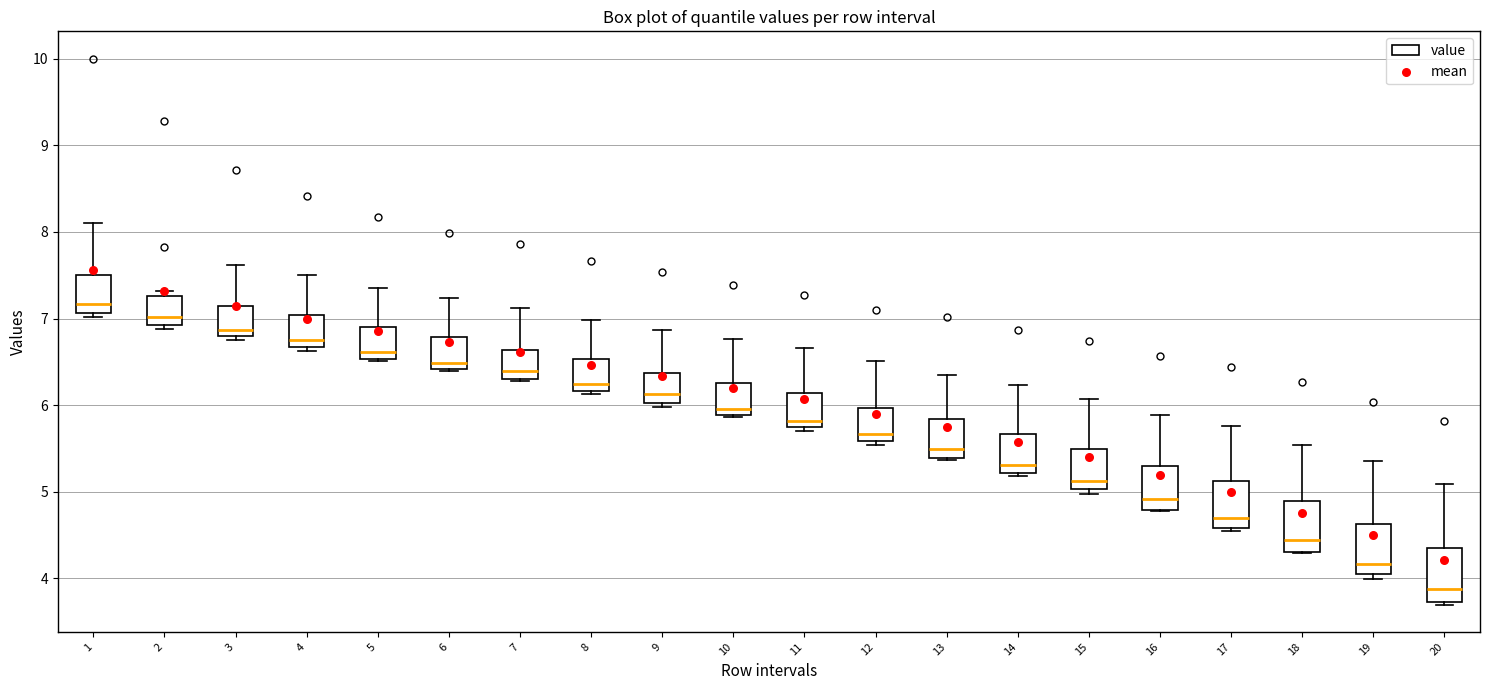

Reading left to right, transcribe this box plot: for each box, give where its median line is, the range the box spans, and where its two whiskers end, as read against the y-axis. The values are not printed on the chart, so give them approximately, as read against the axis.

1: median 7.2, box 7.1 to 7.5, whiskers 7.0 to 8.1
2: median 7.0, box 6.9 to 7.3, whiskers 6.9 (just below the box's lower edge) to 7.3 (just above the box's upper edge)
3: median 6.9, box 6.8 to 7.1, whiskers 6.7 to 7.6
4: median 6.7 (just above the box's lower edge), box 6.7 to 7.0, whiskers 6.6 to 7.5
5: median 6.6, box 6.5 to 6.9, whiskers 6.5 to 7.3
6: median 6.5, box 6.4 to 6.8, whiskers 6.4 to 7.2
7: median 6.4, box 6.3 to 6.6, whiskers 6.3 to 7.1
8: median 6.2 (just above the box's lower edge), box 6.2 to 6.5, whiskers 6.1 to 7.0
9: median 6.1, box 6.0 to 6.4, whiskers 6.0 (just below the box's lower edge) to 6.9
10: median 6.0, box 5.9 to 6.3, whiskers 5.9 to 6.8
11: median 5.8, box 5.7 to 6.1, whiskers 5.7 (just below the box's lower edge) to 6.7
12: median 5.7, box 5.6 to 6.0, whiskers 5.5 to 6.5
13: median 5.5, box 5.4 to 5.8, whiskers 5.4 to 6.3
14: median 5.3, box 5.2 to 5.7, whiskers 5.2 (just below the box's lower edge) to 6.2
15: median 5.1, box 5.0 to 5.5, whiskers 5.0 (just below the box's lower edge) to 6.1
16: median 4.9, box 4.8 to 5.3, whiskers 4.8 to 5.9
17: median 4.7, box 4.6 to 5.1, whiskers 4.5 to 5.8
18: median 4.4, box 4.3 to 4.9, whiskers 4.3 to 5.5
19: median 4.2, box 4.0 to 4.6, whiskers 4.0 (just below the box's lower edge) to 5.4
20: median 3.9, box 3.7 to 4.3, whiskers 3.7 to 5.1